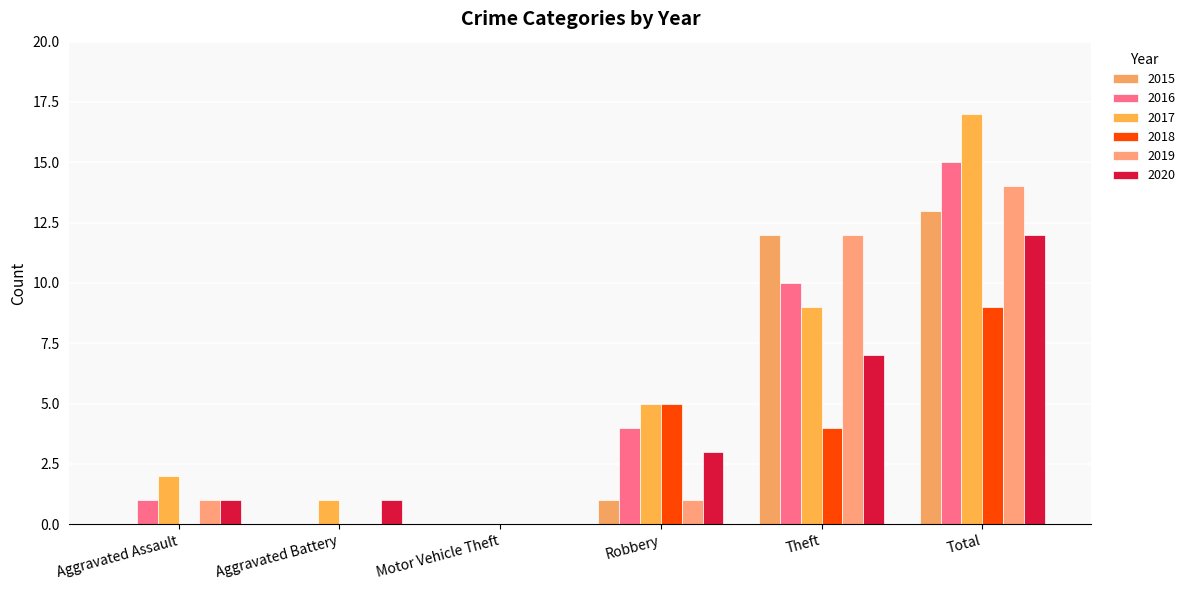

What is the total value across all series at Robbery?

19